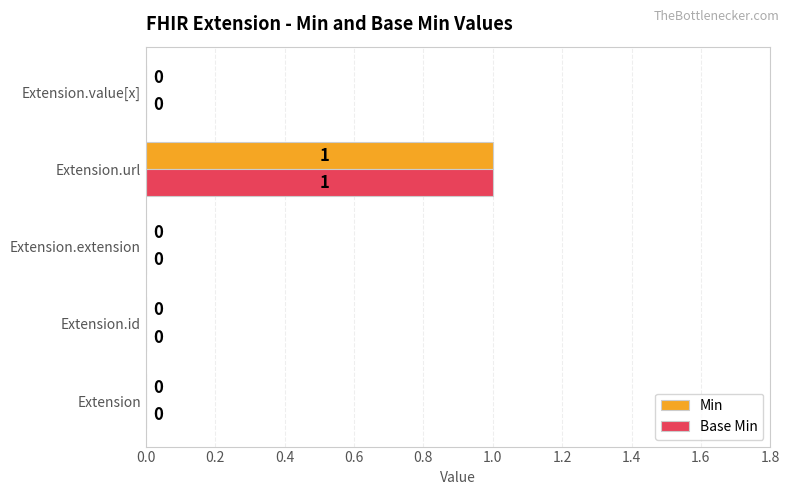

What is the sum of all Min values?

1